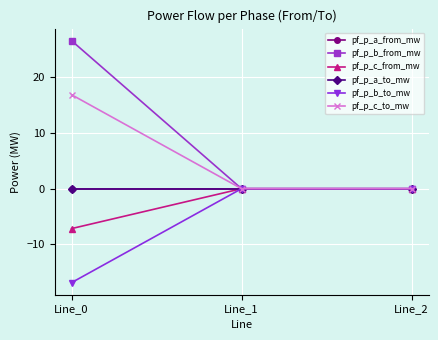

Does the chart have visible grid lines?

Yes